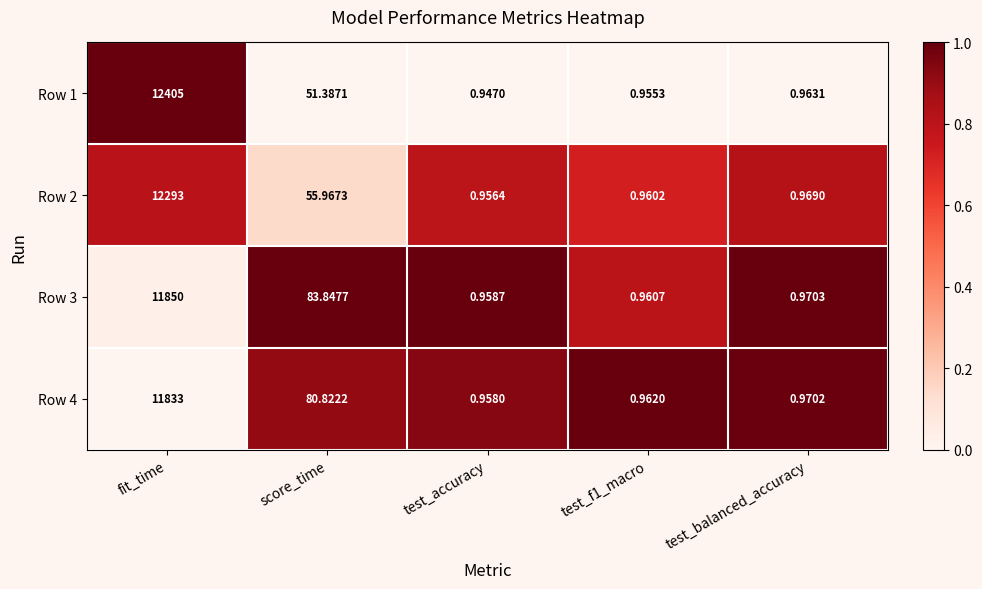

Where is Row 1 nearest to the value 6202?

score_time